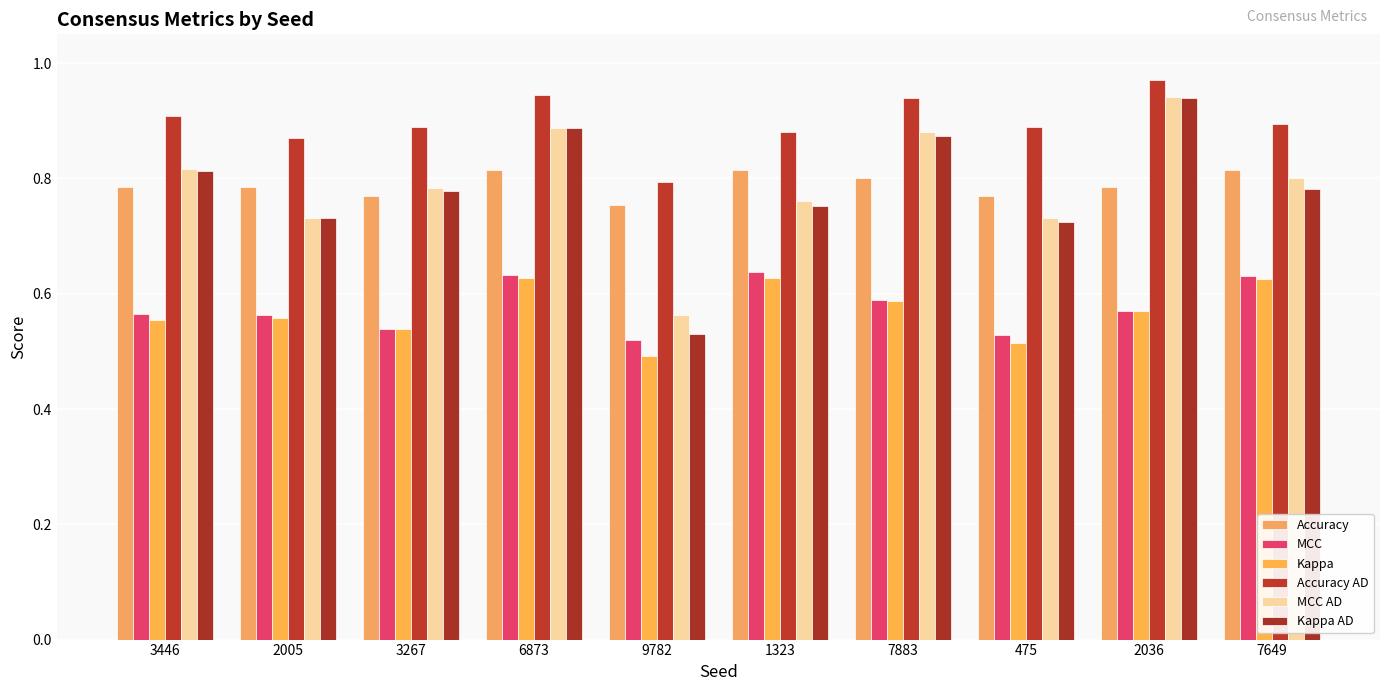

Count the Kappa values in the range 0 to 1.

10